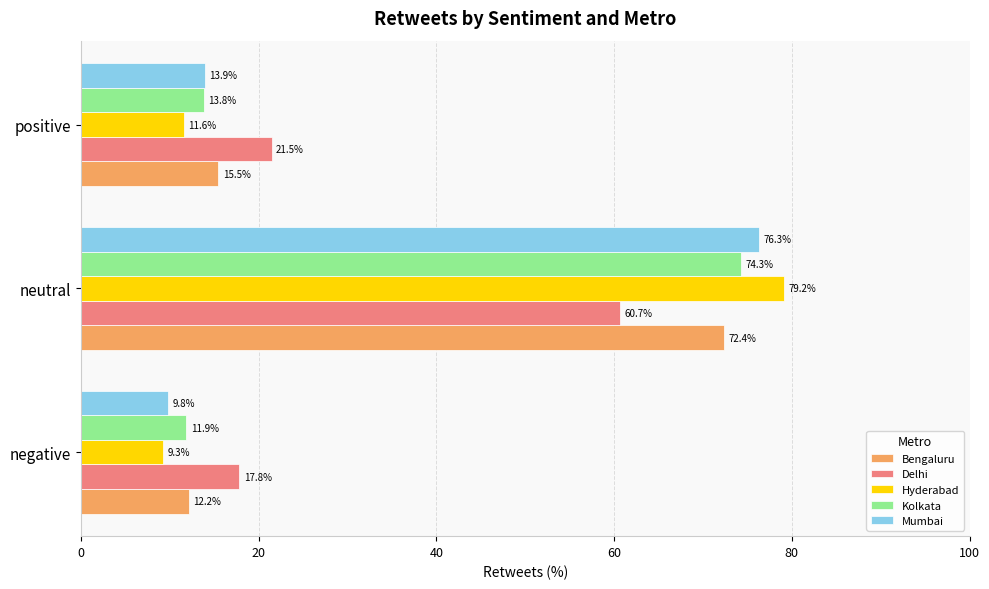

The Bengaluru series shows 4.7 at negative. True or false?

False